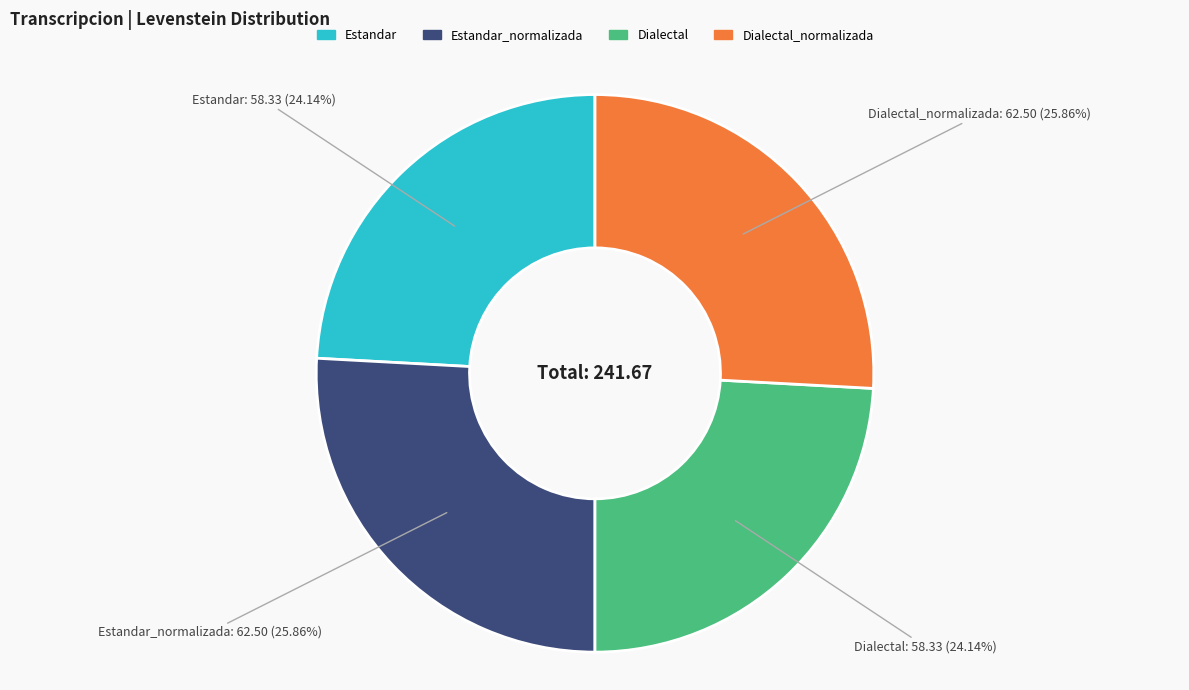

Does any single category account for the majority?

No